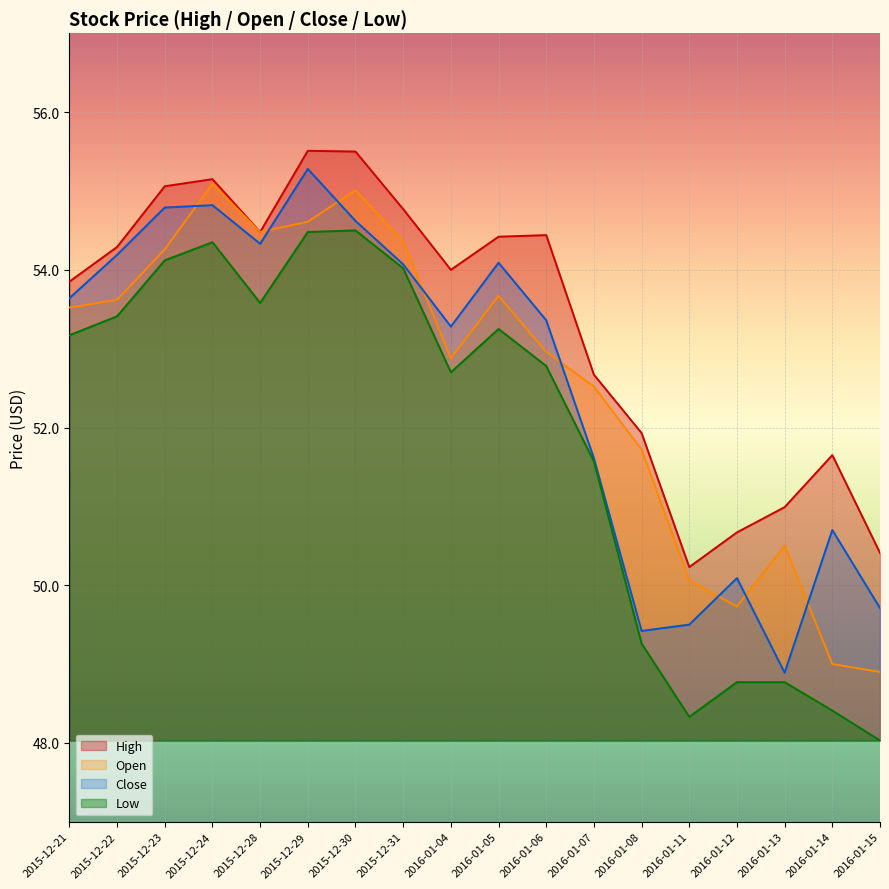

Read the Low value at 2015-12-23.

54.1